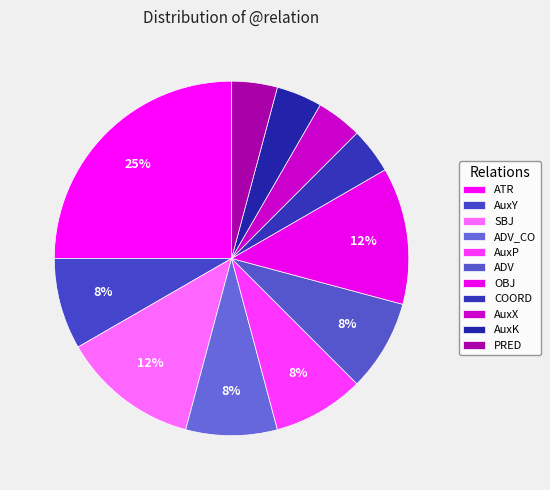

Do SBJ and COORD together represent more than half of the pie?

No